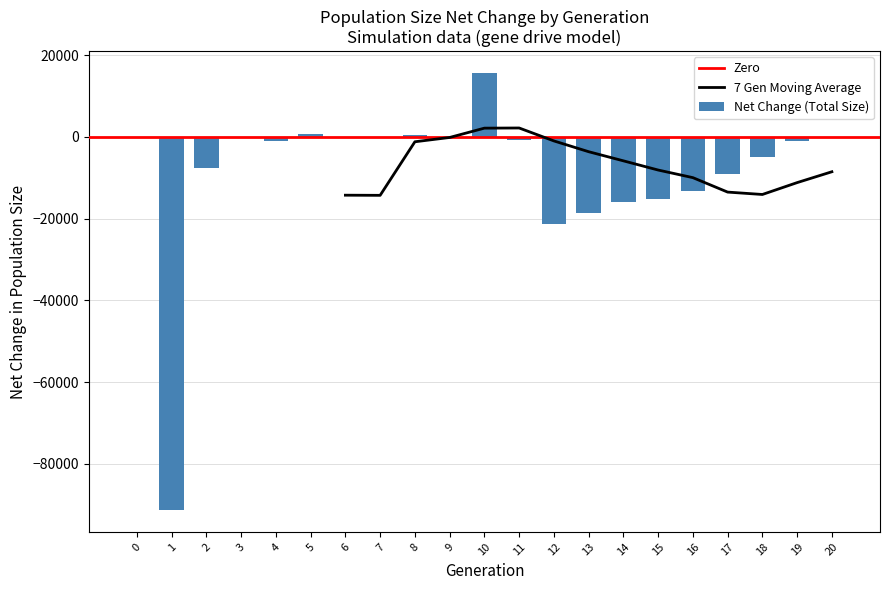

What is the sum of all Net Change (Total Size) values?

-185200